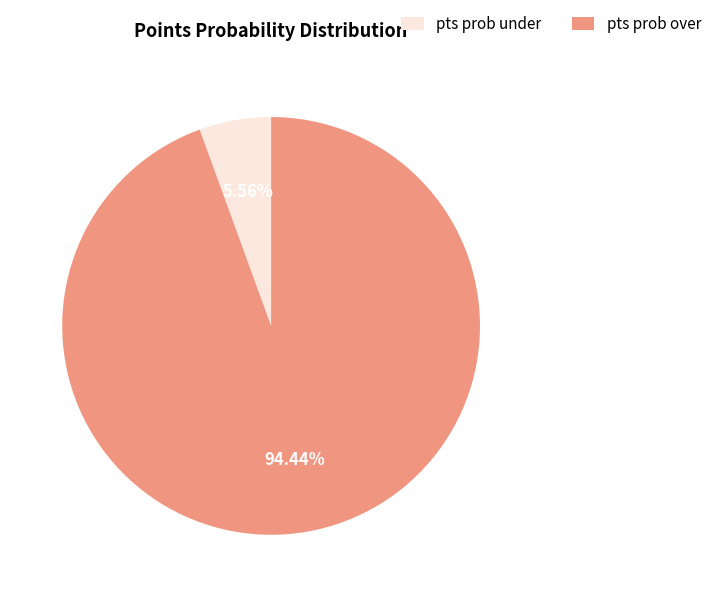

Between pts prob over and pts prob under, which is larger?

pts prob over